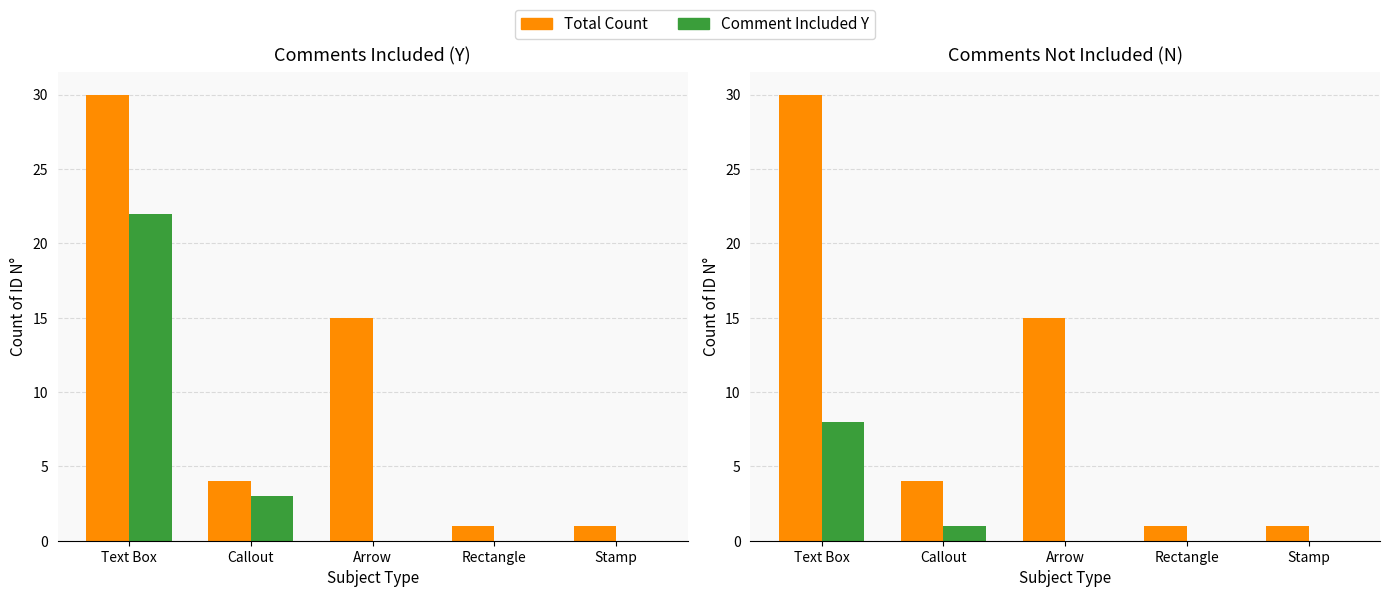

The Total Count series shows 1 at Rectangle. True or false?

False